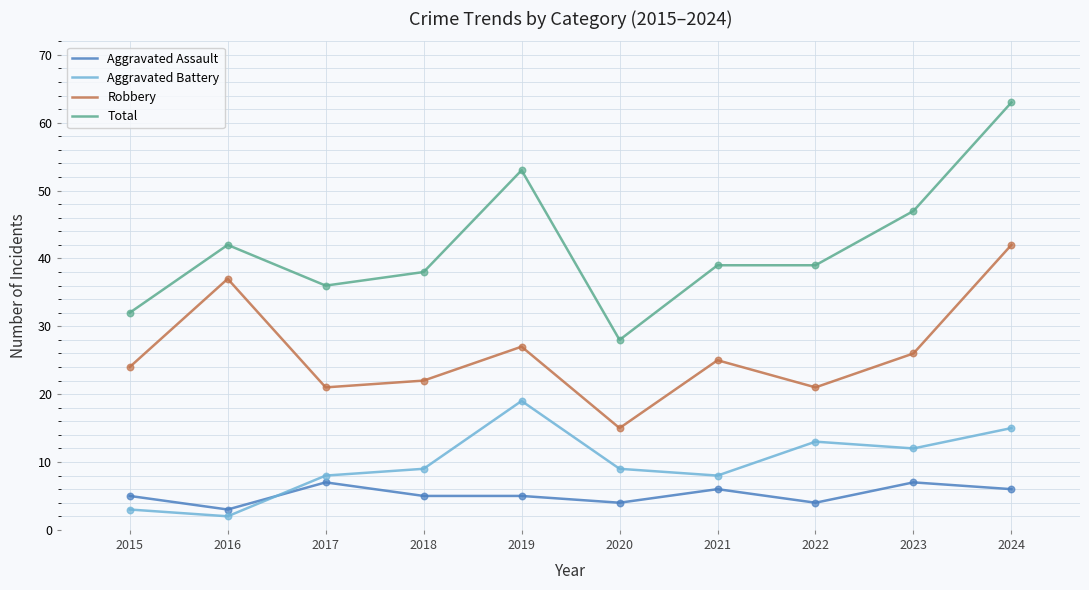

What is the total value across all series at 2022?

77